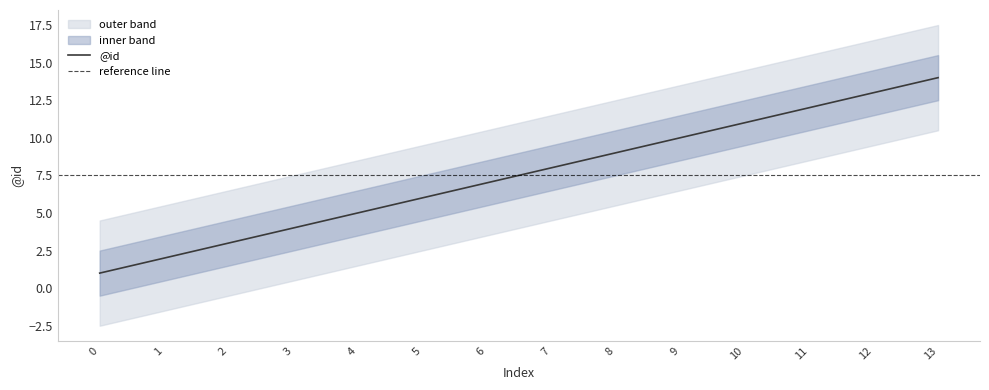

What is the sum of all values?

105